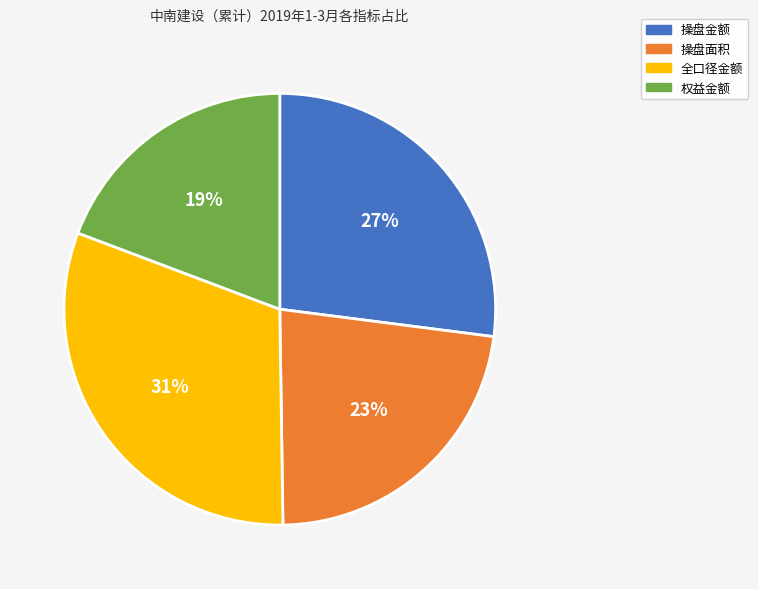

Which category has the smallest portion of the pie?

权益金额